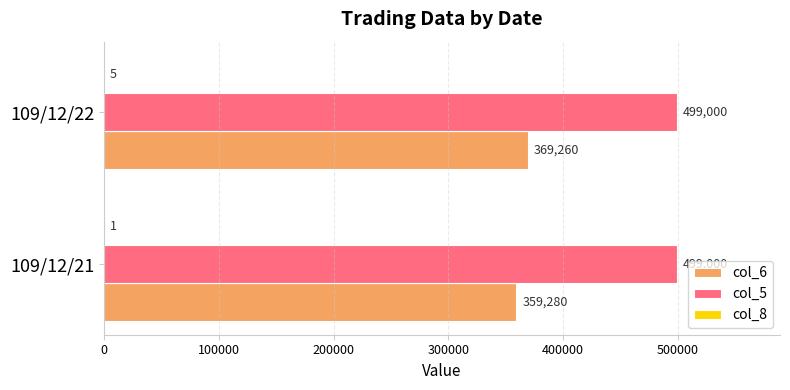

At which category is the sum across all series the highest?

109/12/22